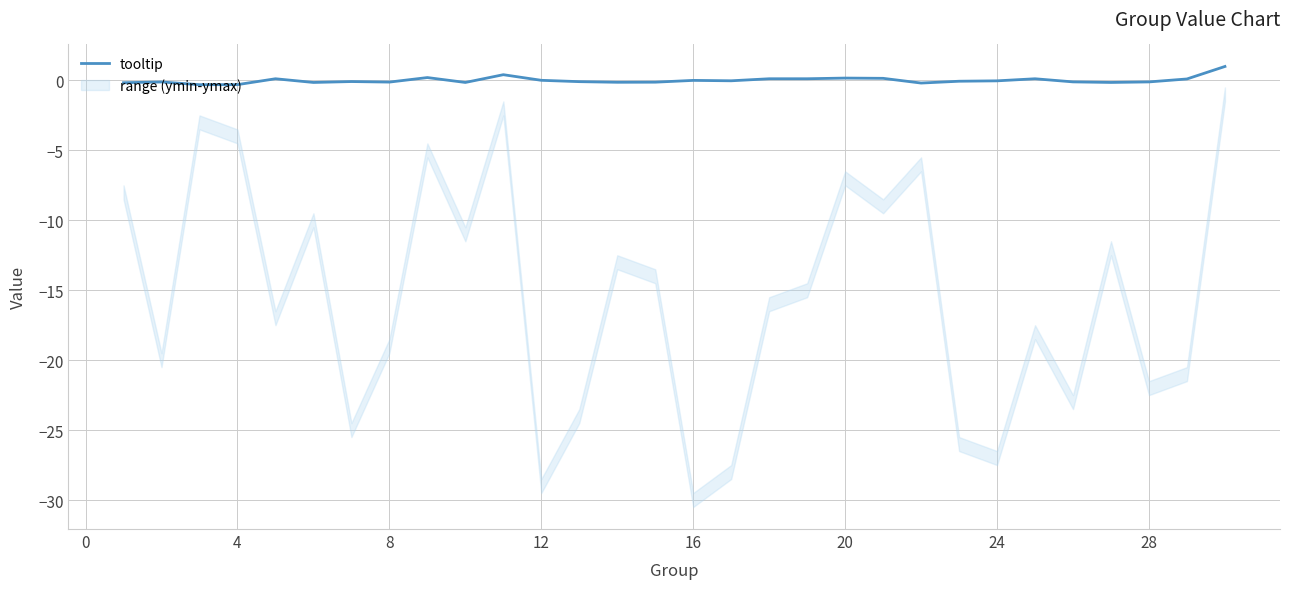

Does the chart display data point markers on the line(s)?

No